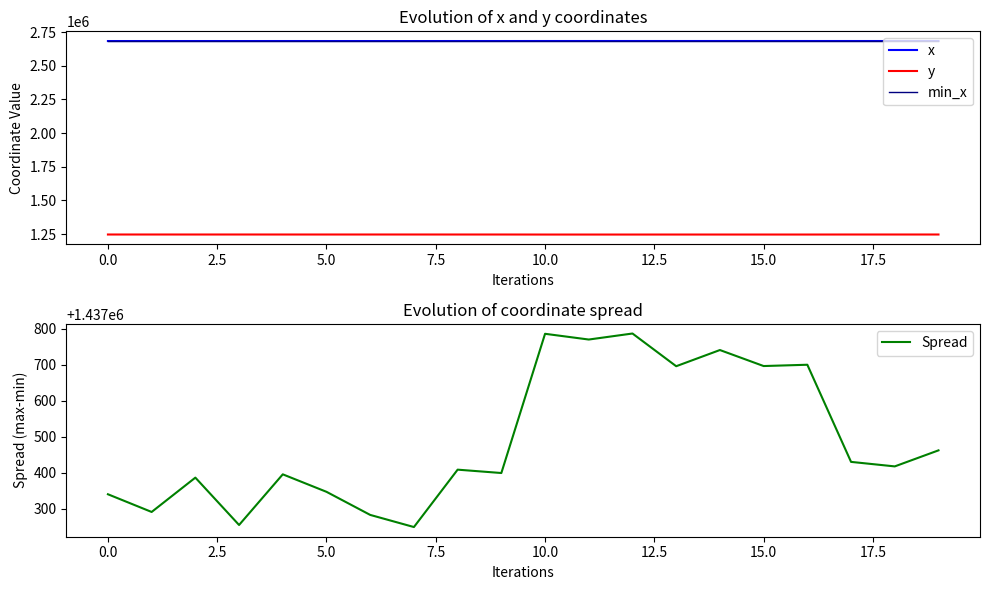

Reading left to right, list all the values displayed in this chart.

x: 2684190.0	2684165.0	2684209.7	2684145.0	2684215.8	2684179.3	2684140.1	2684141.9	2684220.0	2684224.6	2684355.5	2684341.8	2684364.7	2684355.3	2684376.2	2684361.9	2684347.6	2684301.5	2684275.7	2684314.7
y: 1246849.6	1246873.8	1246823.1	1246890.0	1246820.0	1246832.1	1246857.1	1246892.6	1246811.3	1246825.2	1246569.2	1246571.4	1246577.6	1246659.1	1246635.0	1246665.1	1246647.3	1246871.2	1246857.8	1246852.3
min_x: 2684140.1	2684140.1	2684140.1	2684140.1	2684140.1	2684140.1	2684140.1	2684140.1	2684140.1	2684140.1	2684140.1	2684140.1	2684140.1	2684140.1	2684140.1	2684140.1	2684140.1	2684140.1	2684140.1	2684140.1
Spread: 1437340.4	1437291.2	1437386.6	1437255.0	1437395.8	1437347.2	1437283.0	1437249.3	1437408.8	1437399.4	1437786.3	1437770.4	1437787.1	1437696.2	1437741.2	1437696.7	1437700.3	1437430.4	1437417.8	1437462.4